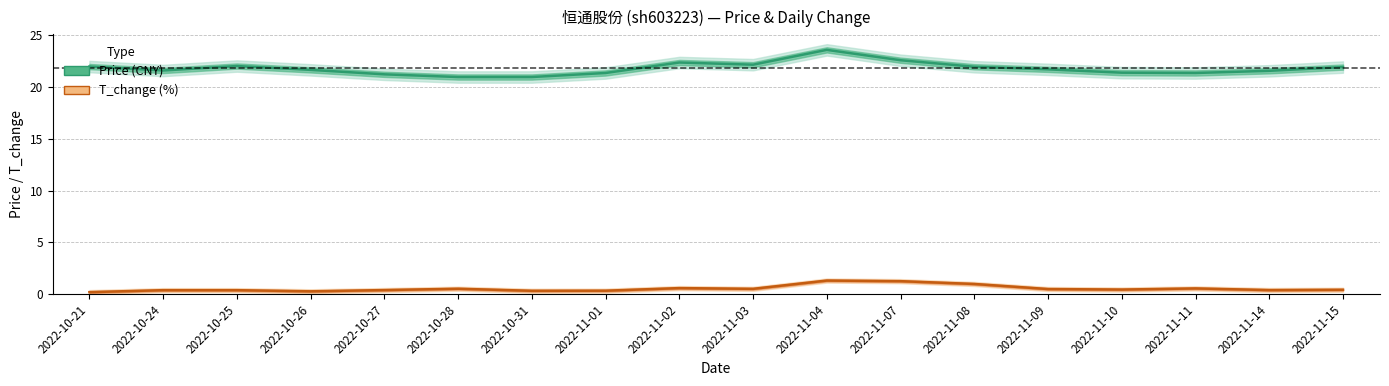

Reading left to right, extract all data points from this chart.

Price (CNY): 2022-10-21=22.0	2022-10-24=21.6	2022-10-25=22.0	2022-10-26=21.6	2022-10-27=21.2	2022-10-28=21.0	2022-10-31=21.0	2022-11-01=21.4	2022-11-02=22.4	2022-11-03=22.1	2022-11-04=23.6	2022-11-07=22.6	2022-11-08=21.9	2022-11-09=21.7	2022-11-10=21.4	2022-11-11=21.4	2022-11-14=21.6	2022-11-15=21.9
T_change (%): 2022-10-21=0.2	2022-10-24=0.4	2022-10-25=0.4	2022-10-26=0.3	2022-10-27=0.4	2022-10-28=0.5	2022-10-31=0.3	2022-11-01=0.3	2022-11-02=0.6	2022-11-03=0.5	2022-11-04=1.3	2022-11-07=1.3	2022-11-08=1.0	2022-11-09=0.5	2022-11-10=0.5	2022-11-11=0.6	2022-11-14=0.4	2022-11-15=0.4